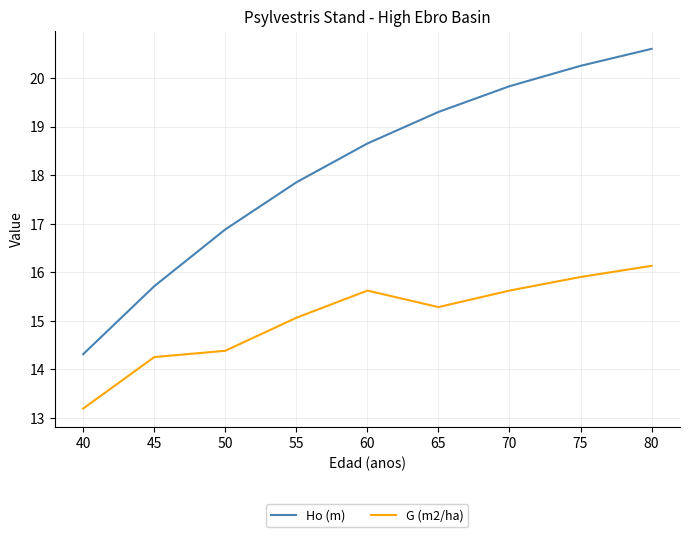

What is the lowest value of the G (m2/ha) series?

13.2